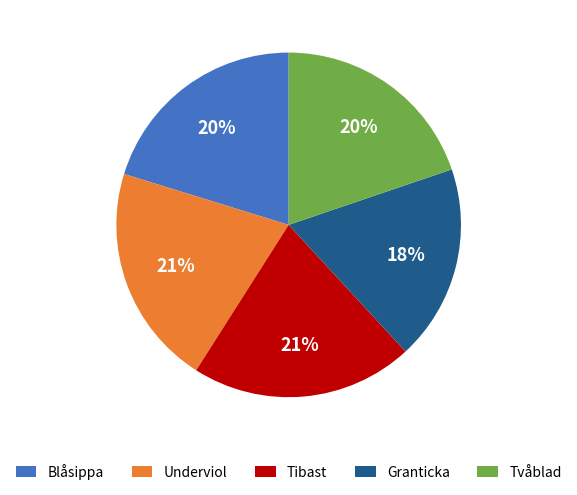

Which slice is the smallest?

Granticka